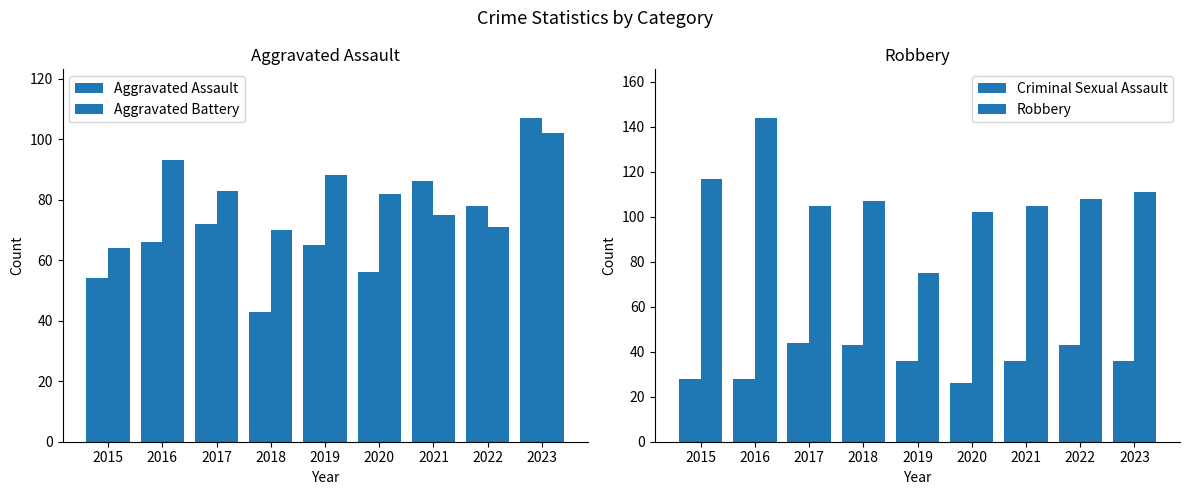

At which label is Criminal Sexual Assault closest to 35?

2019